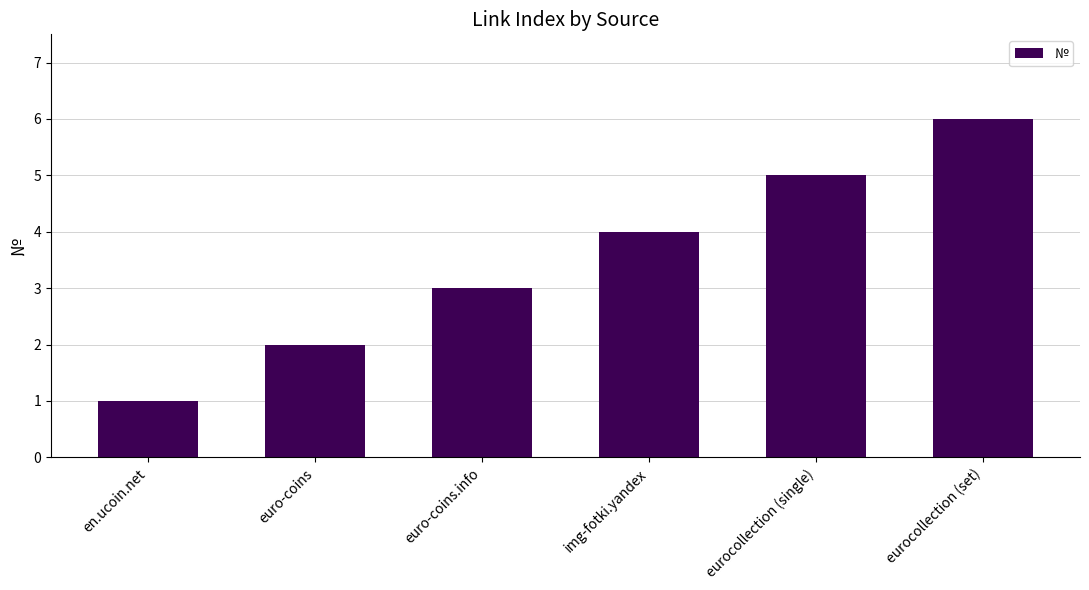

Where is the data nearest to the value 3?

euro-coins.info